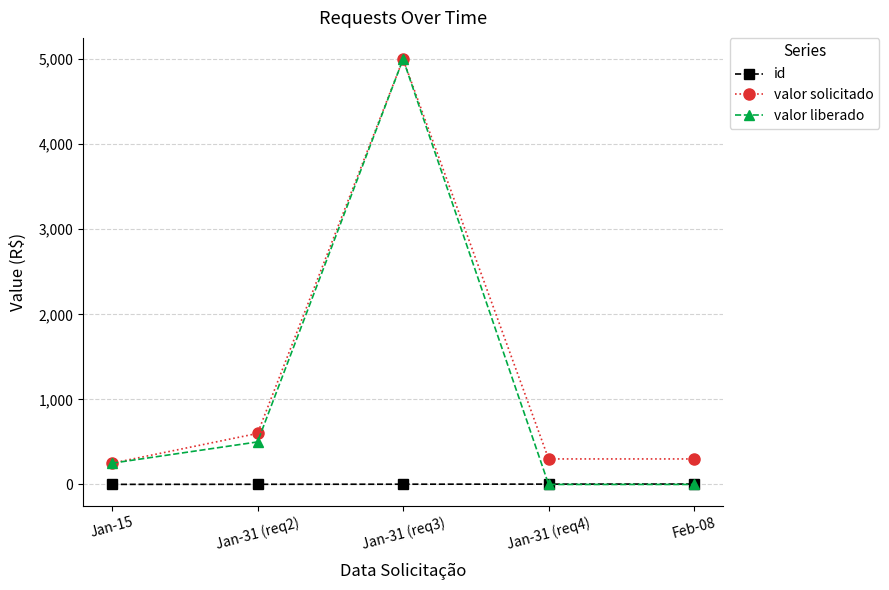

Where is valor solicitado nearest to the value 2625?

Jan-31 (req2)